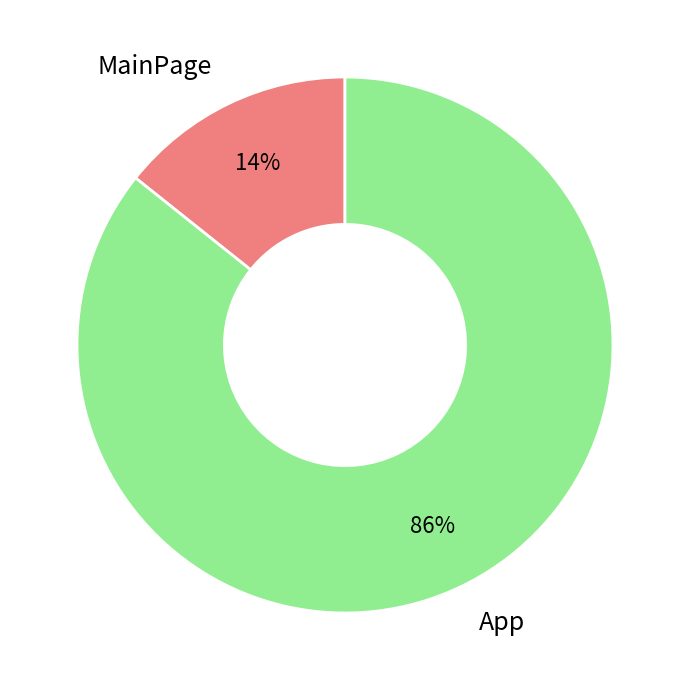

To the nearest percent, what percentage of the pie is App?

86%